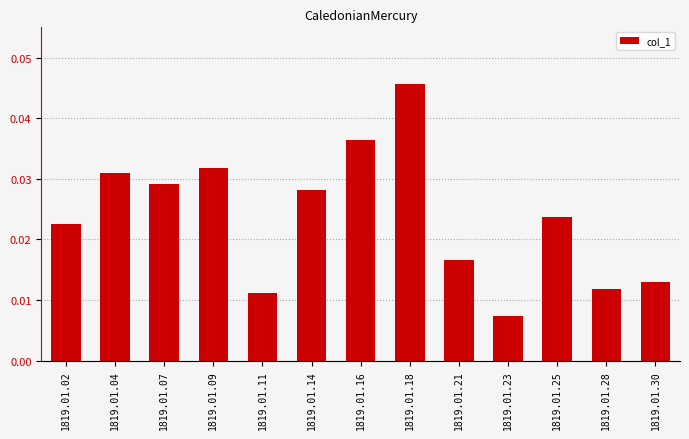

Where is the data nearest to the value 0?

1819.01.23